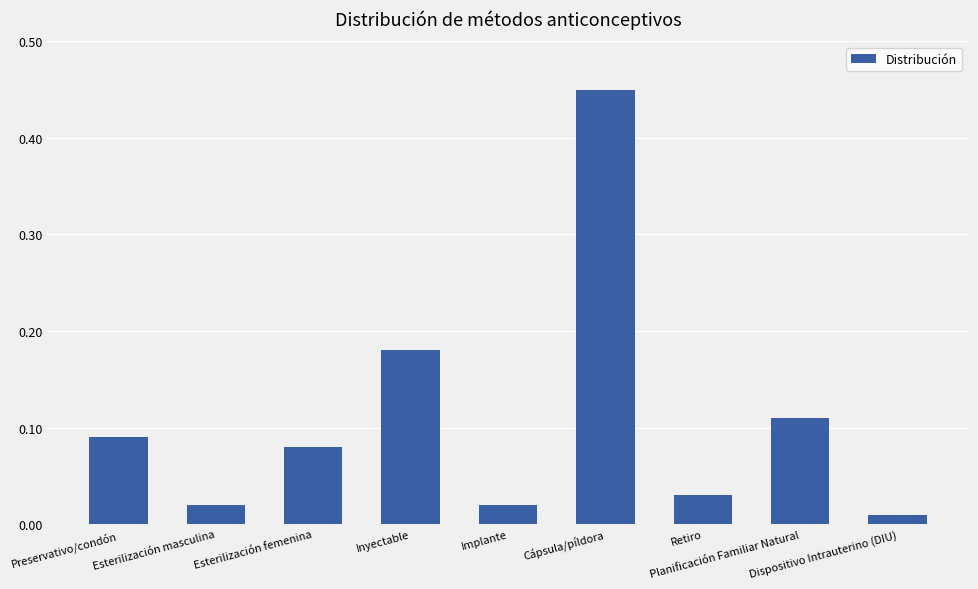

At which category does the chart reach its minimum across all series?

Dispositivo Intrauterino (DIU)